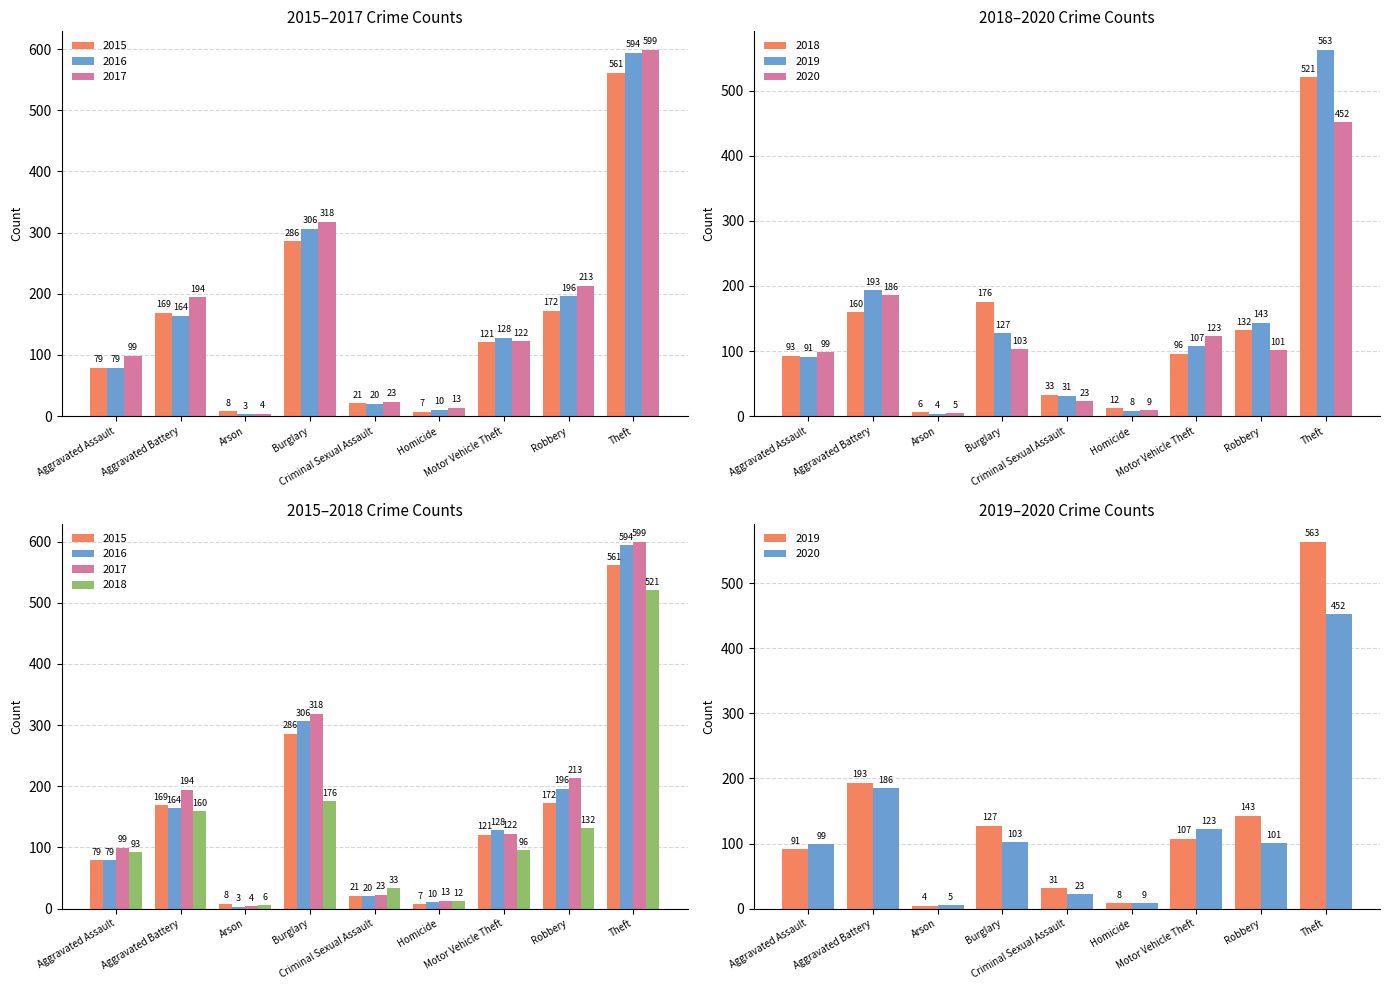

What is the sum of all 2016 values?

1500